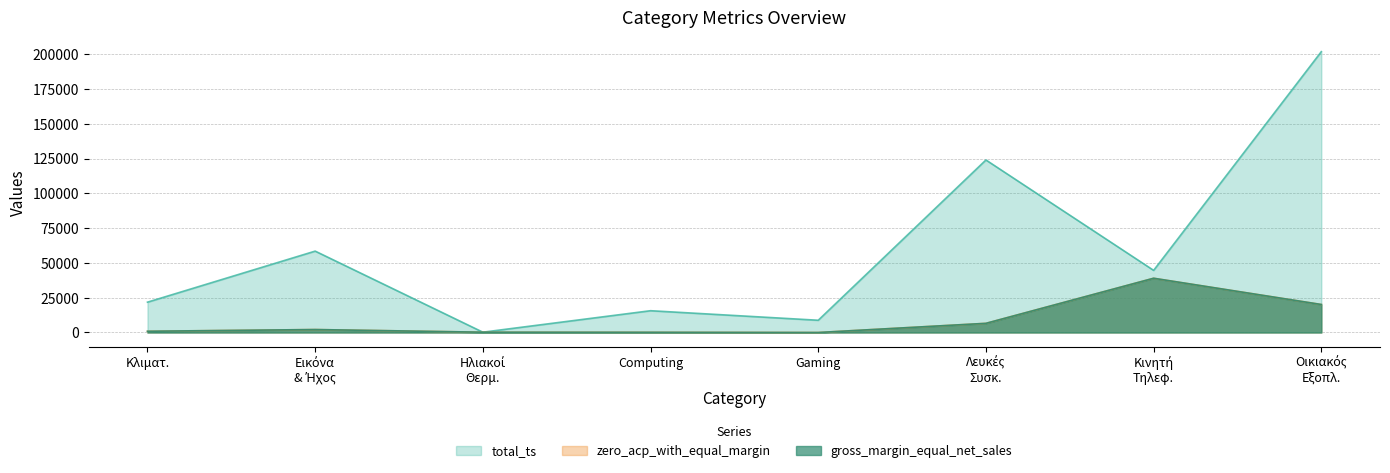

Which series has the widest spread of values?

total_ts